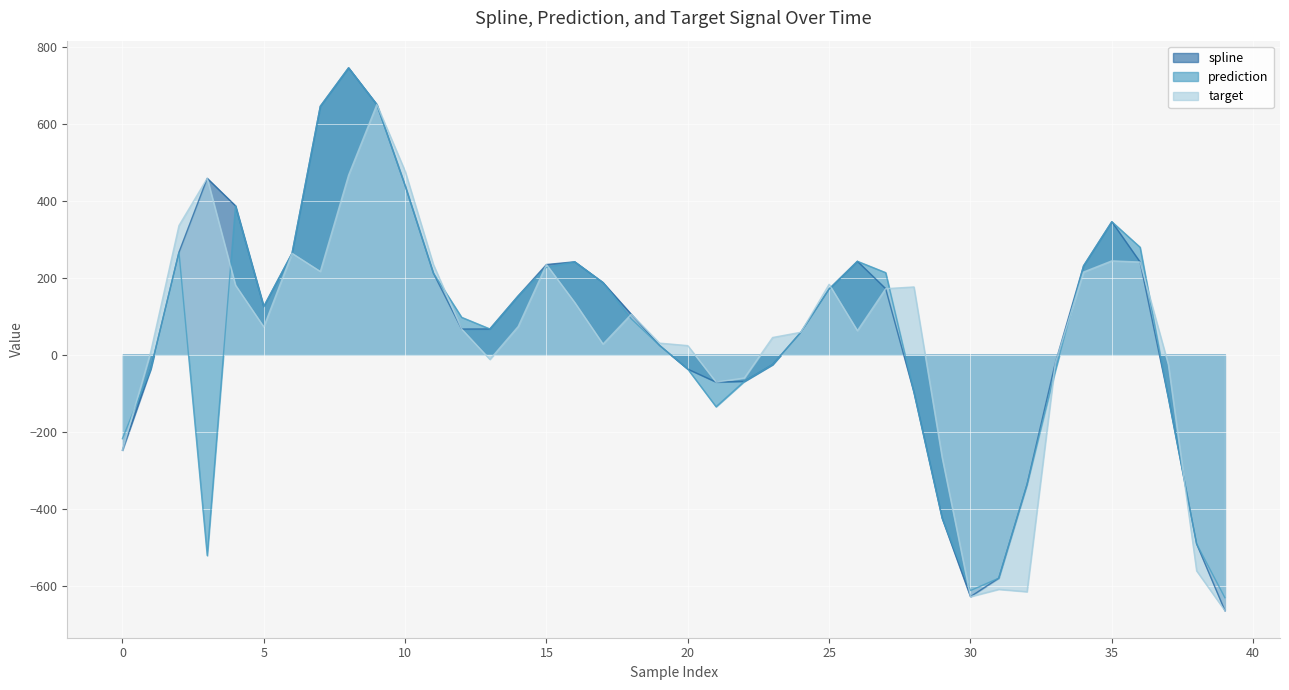

Is the value of target at 15 greater than the value of spline at 39?

Yes